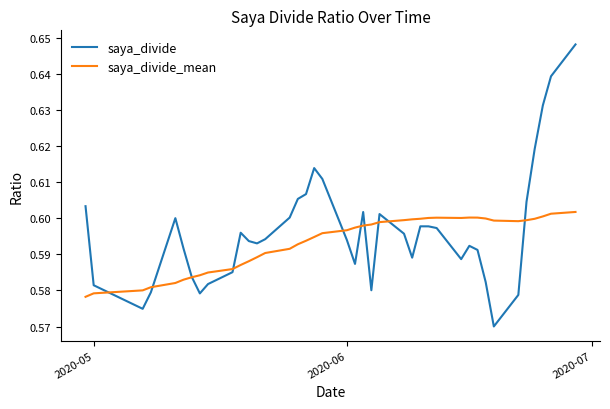

How many lines are shown in the chart?

2